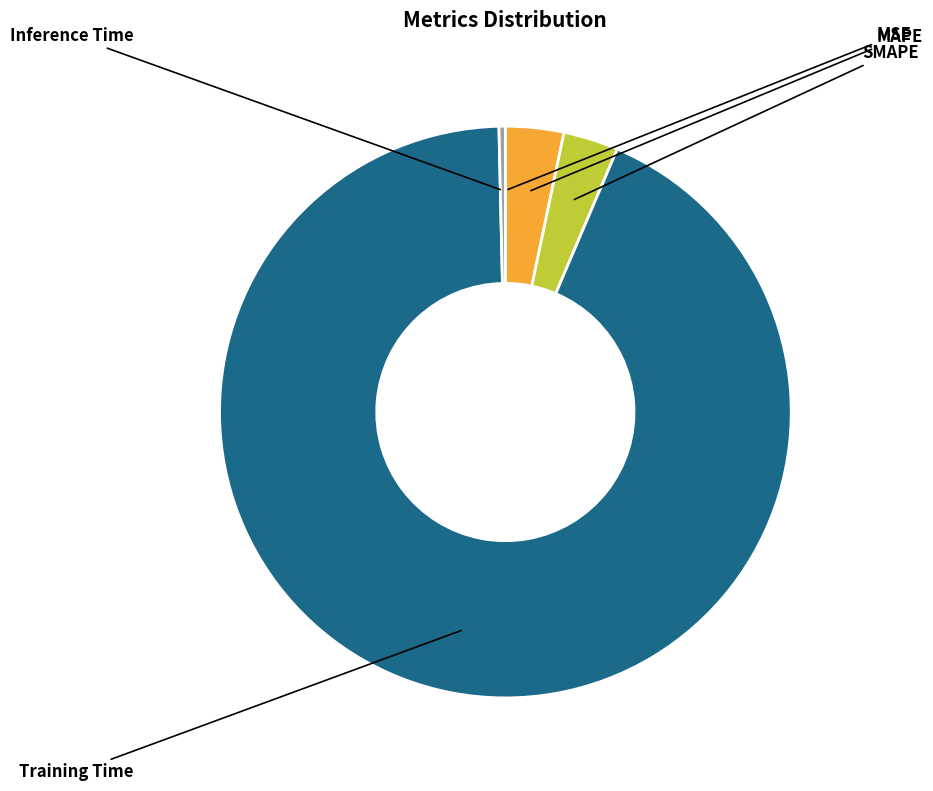

What is the change in value from Training Time to Inference Time?

-3.2